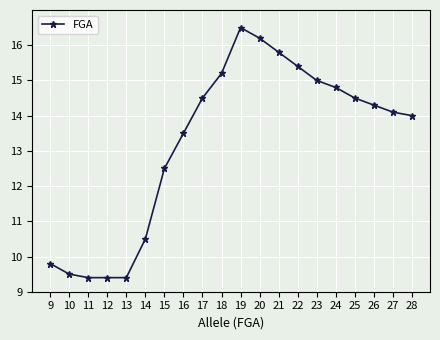

Reading left to right, extract all data points from this chart.

9.8	9.5	9.4	9.4	9.4	10.5	12.5	13.5	14.5	15.2	16.5	16.2	15.8	15.4	15.0	14.8	14.5	14.3	14.1	14.0